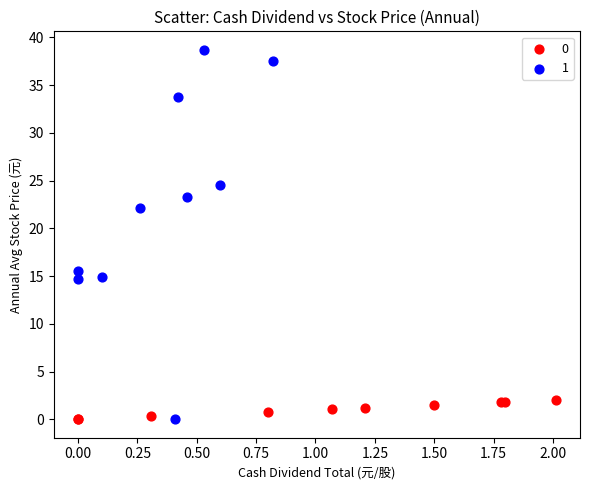

Which series has the widest spread of Y values?

1